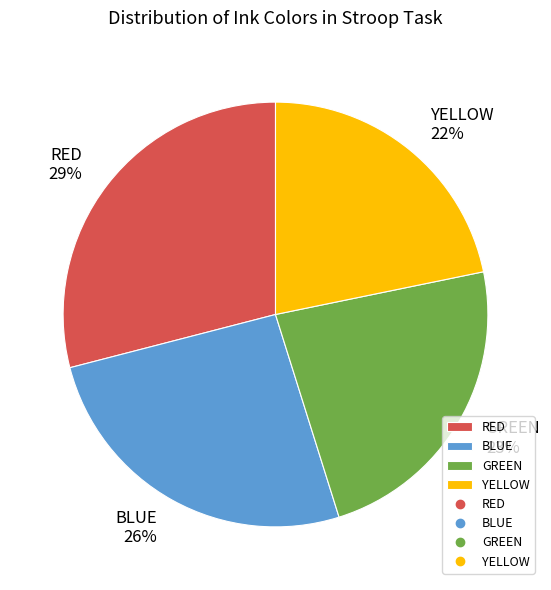

Between YELLOW and BLUE, which is larger?

BLUE